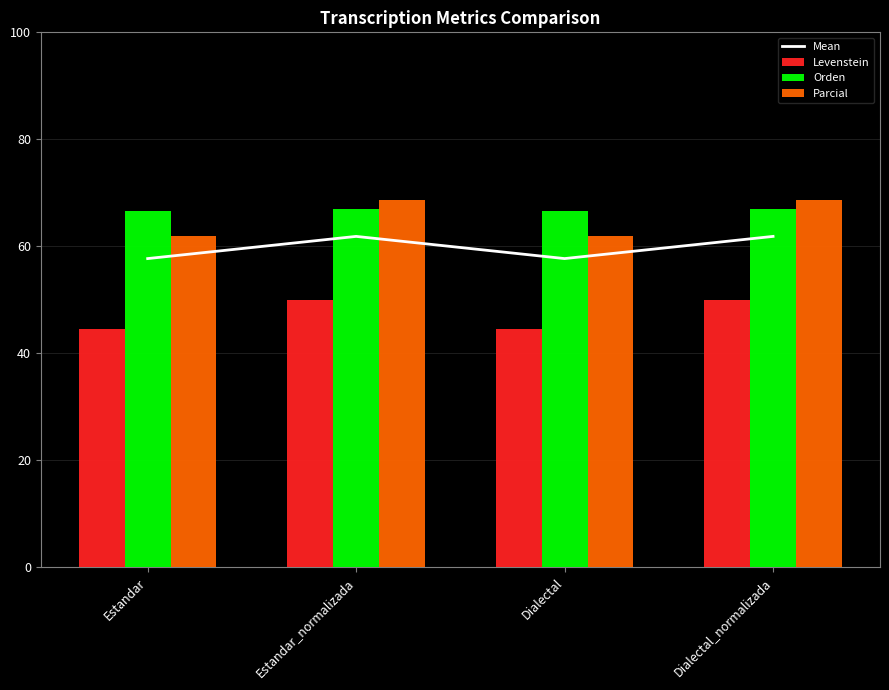

How many series are shown in this chart?

4